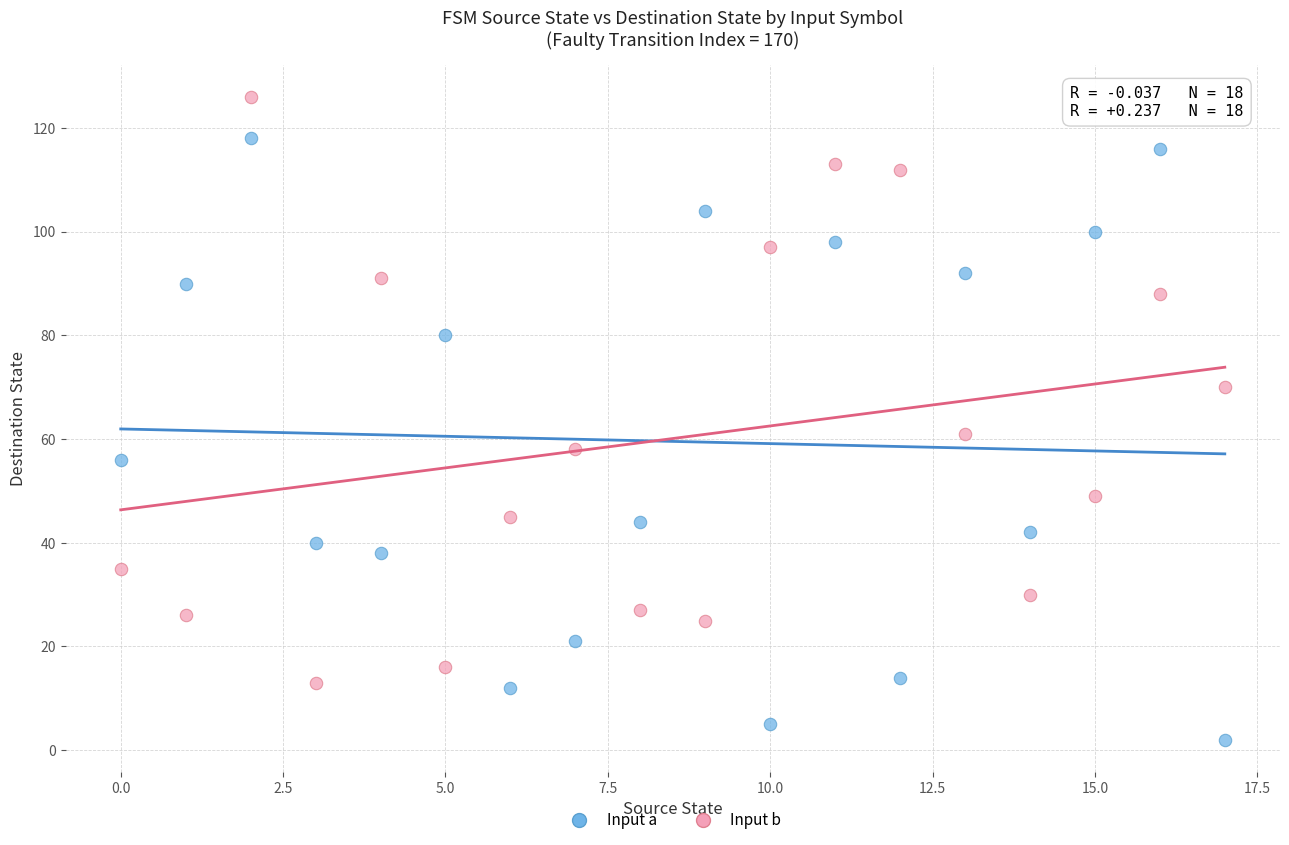

Across all data points, what is the range of Y values (max minus min)?

124